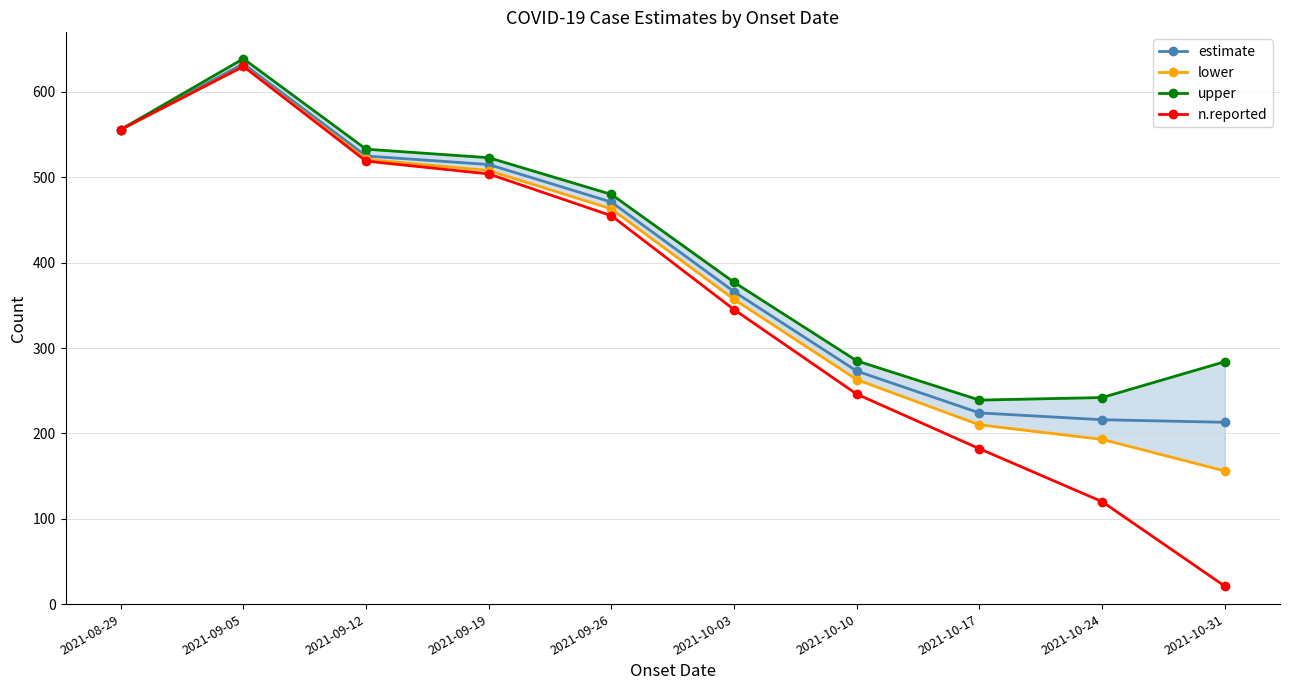

What are all the series names shown in the legend?

estimate, lower, upper, n.reported